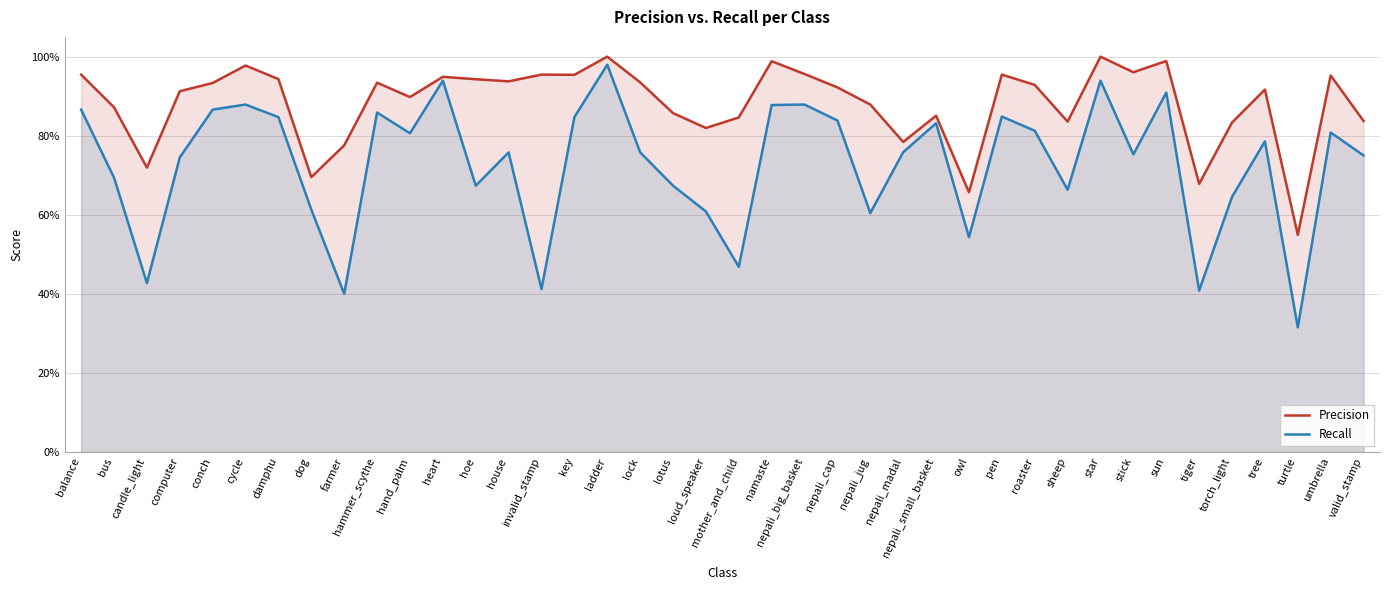

What is the difference between the second highest and second lowest values in the Precision series?

0.3